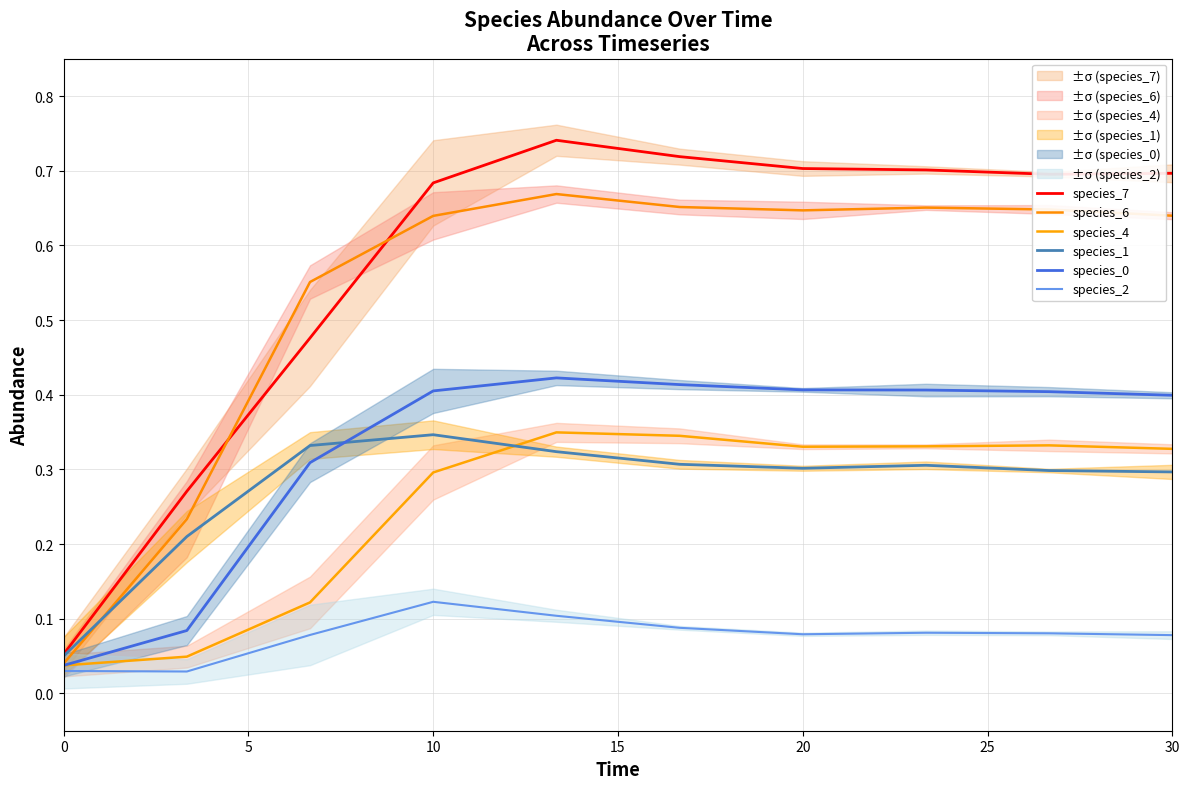

How many categories are shown in the chart?

10